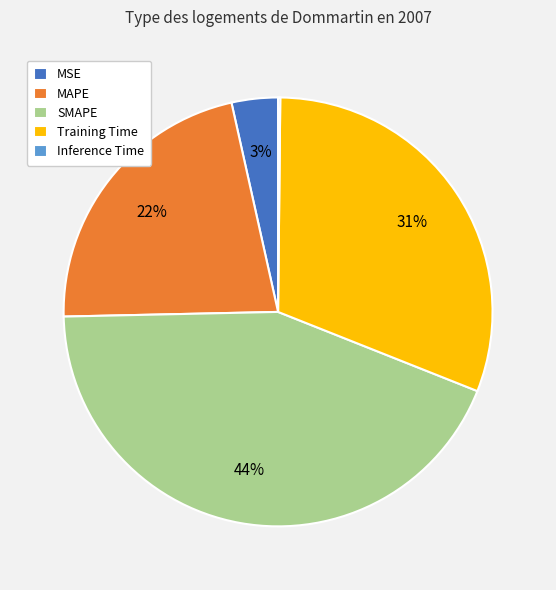

To the nearest percent, what portion does SMAPE represent?

44%